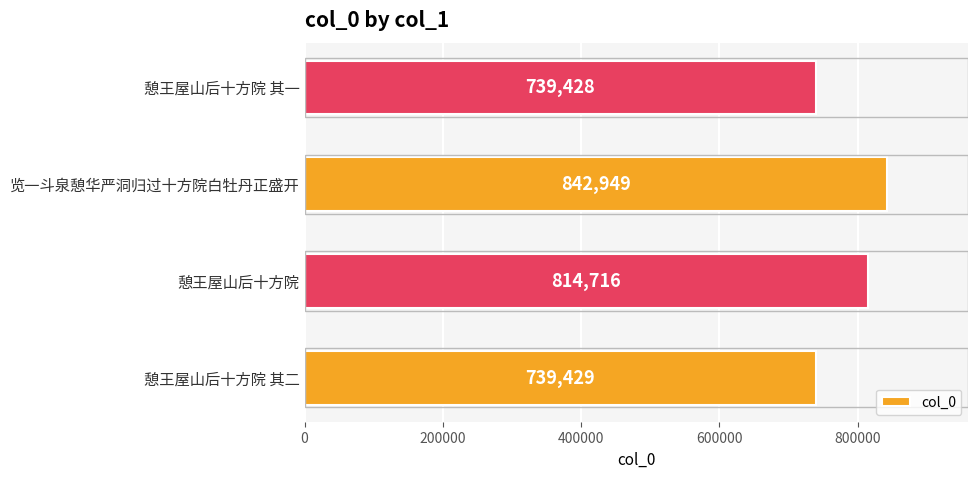

Does the chart contain any negative values?

No